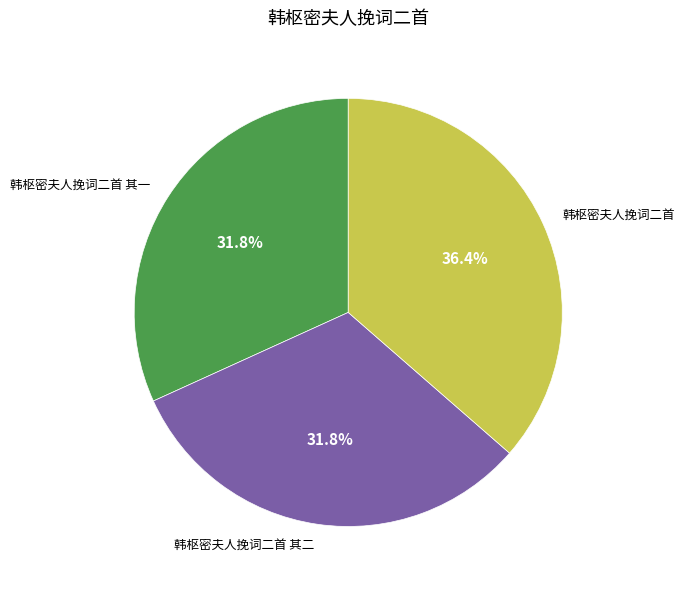

Does any single category account for the majority?

No